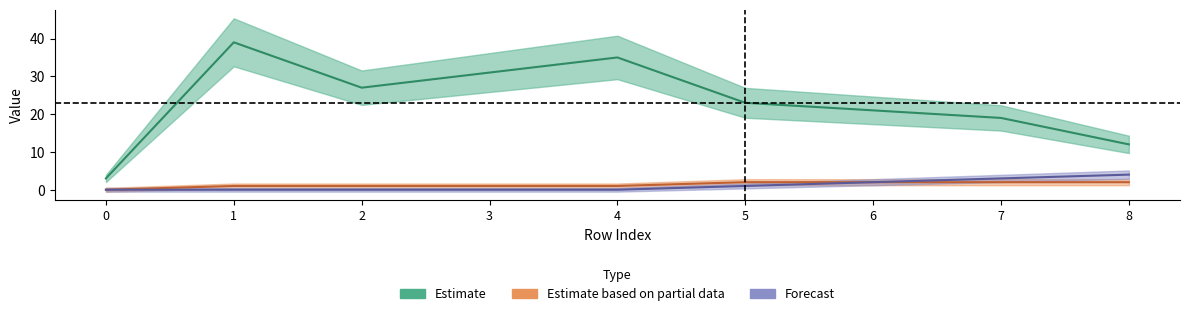

What is the sum of all isite values?

210